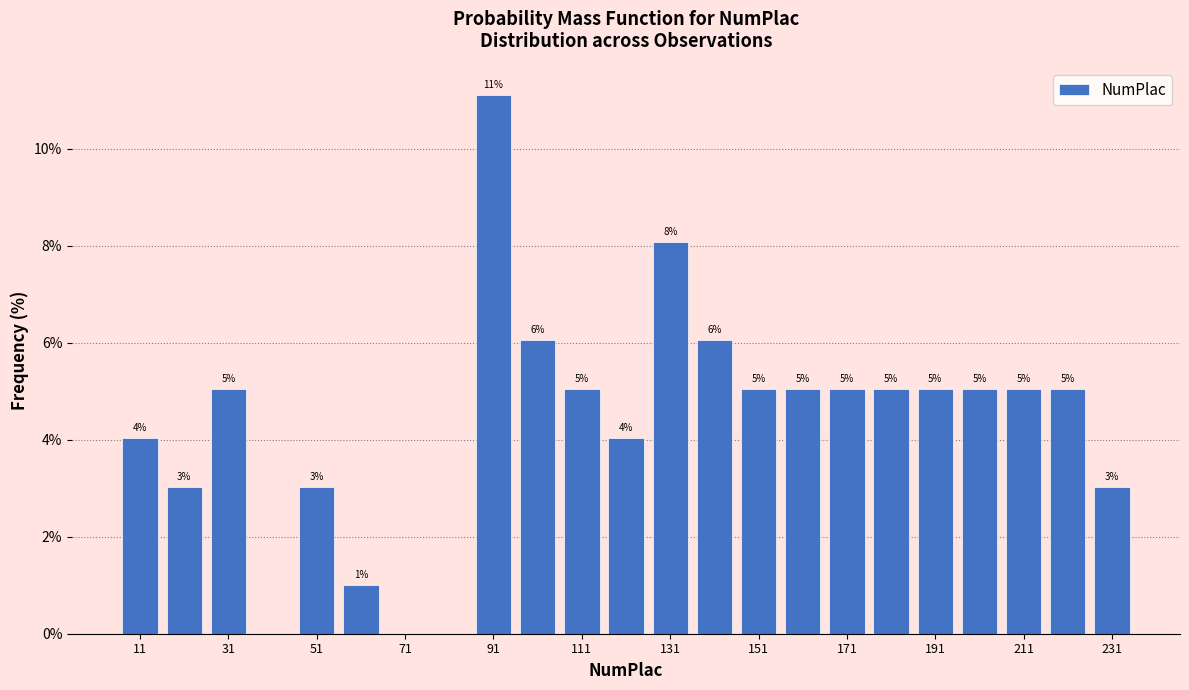

Over which range of the x-axis is the bar tallest?

86 to 96